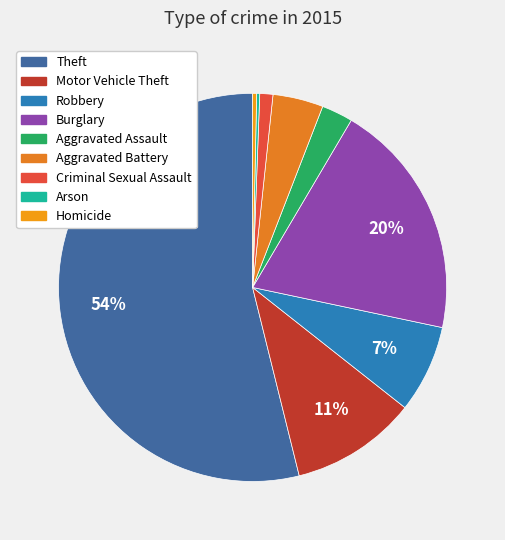

What portion of the pie excludes Criminal Sexual Assault?

98.9%